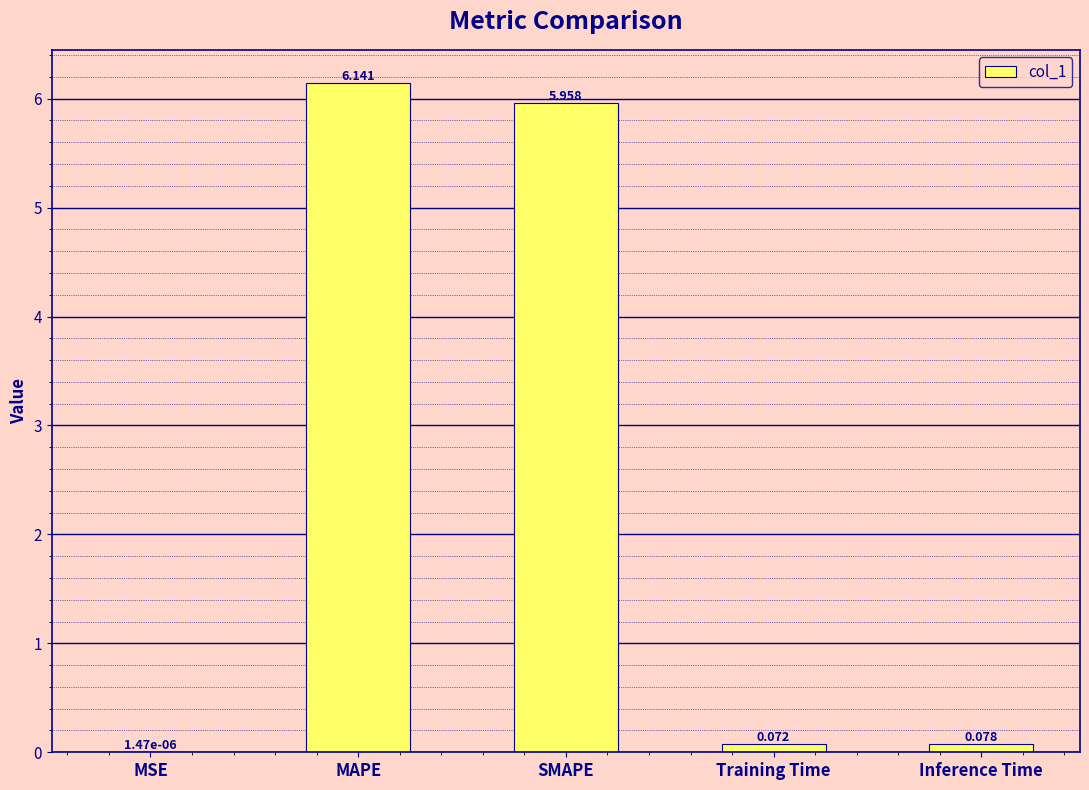

Which has a higher value, MSE or SMAPE?

SMAPE